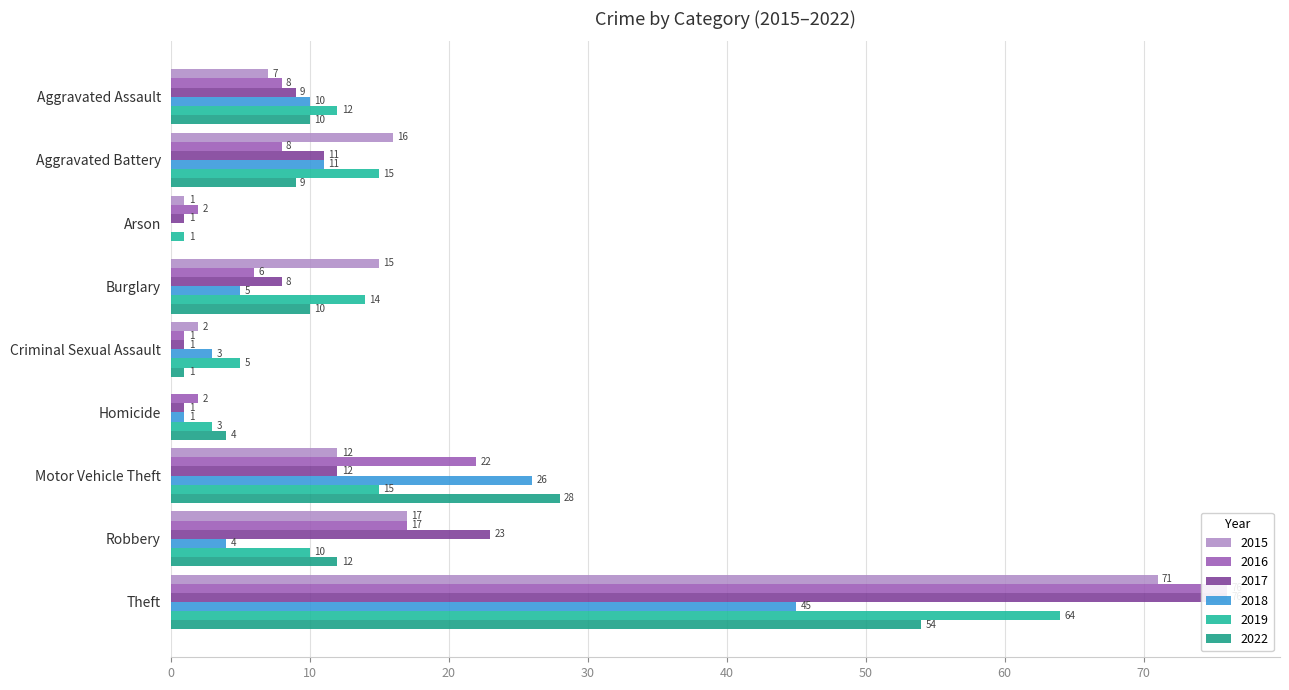

At which label does 2015 first exceed 12?

Aggravated Battery